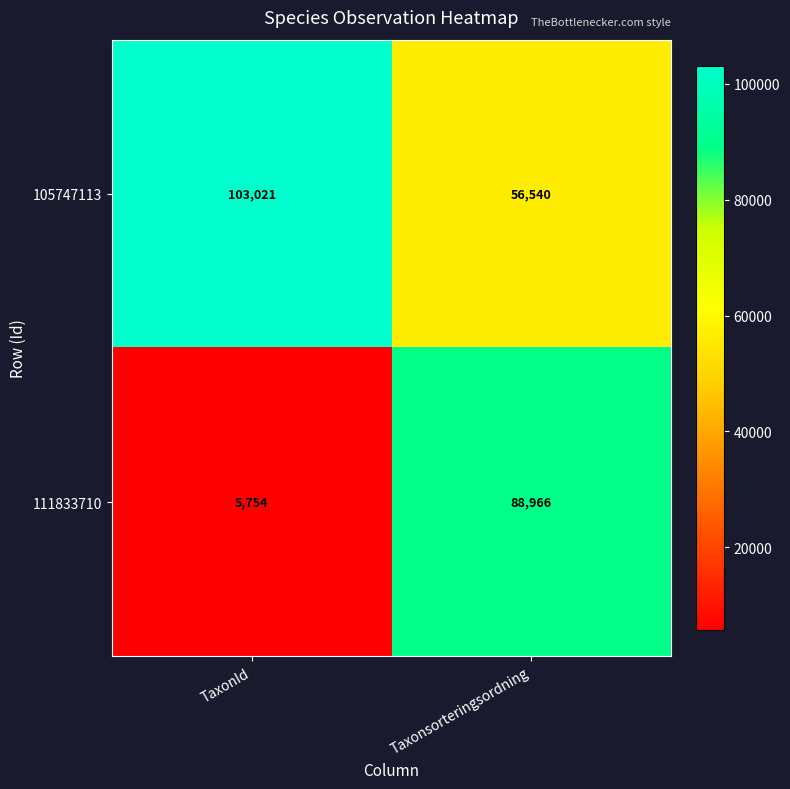

What is the sum of the 111833710 values at TaxonId and Taxonsorteringsordning?

94720